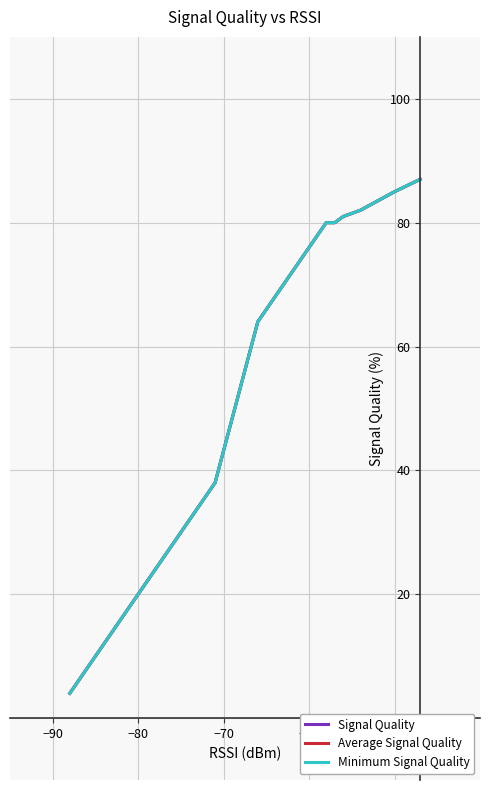

What position from the right is −90?

25